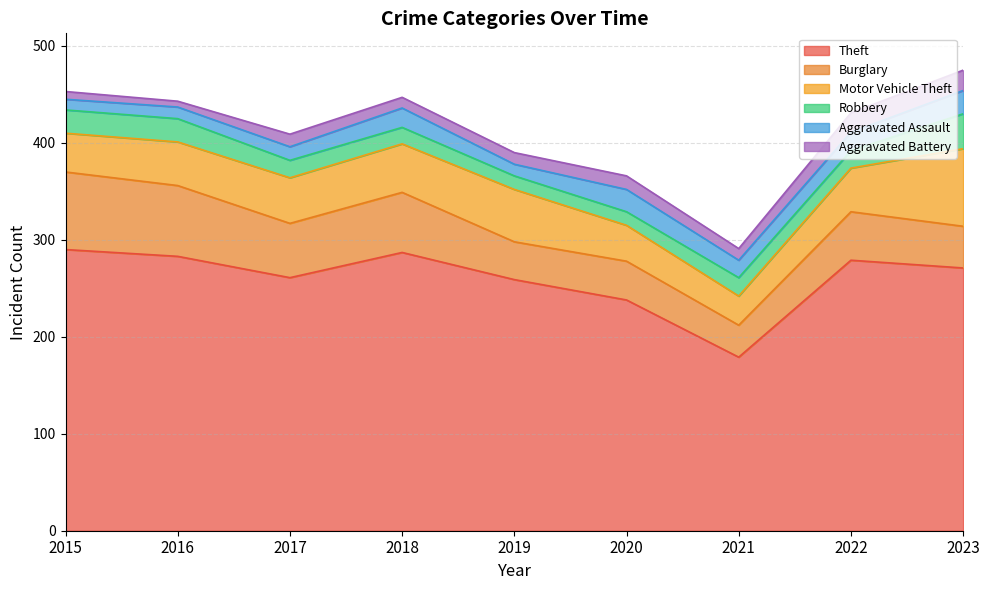

Does the chart display data point markers on the line(s)?

No